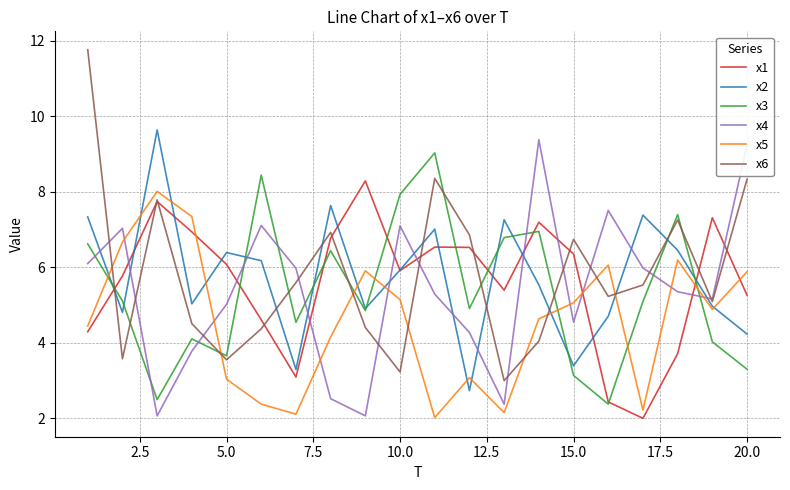

What is the maximum value shown in the chart?

11.8